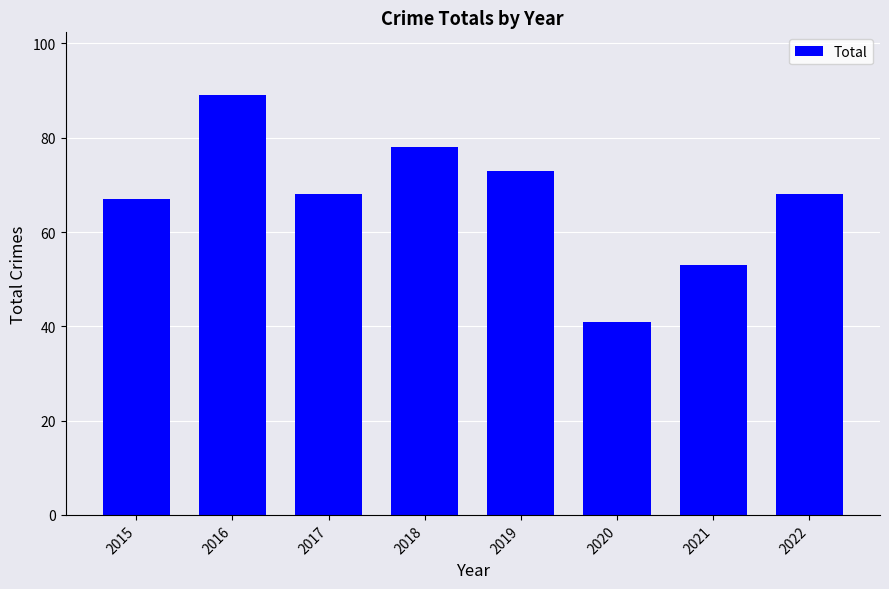

Which has a higher value, 2021 or 2017?

2017